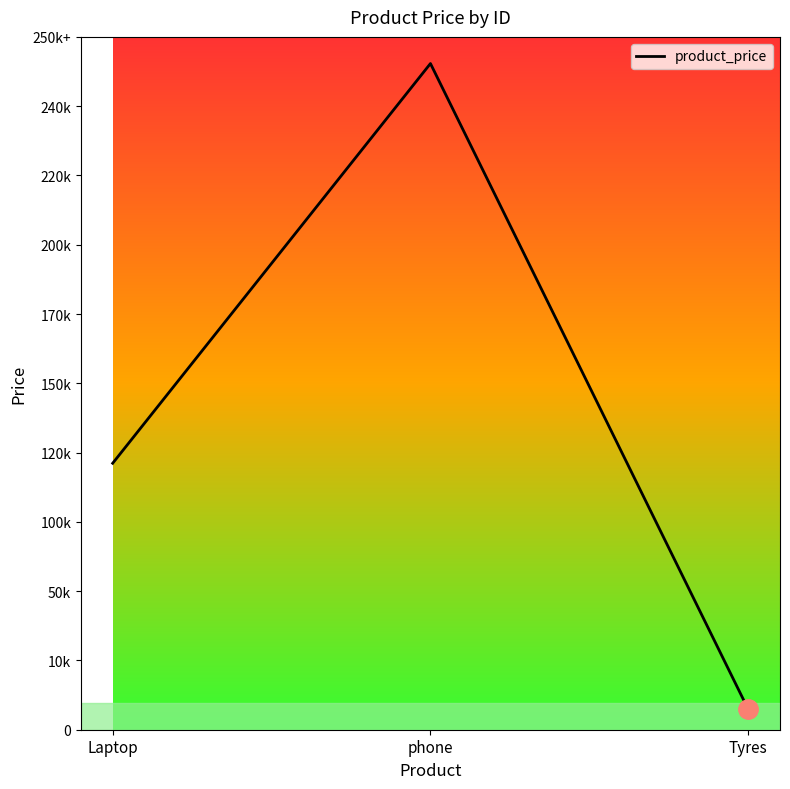

At which label does the data first exceed 100000?

phone